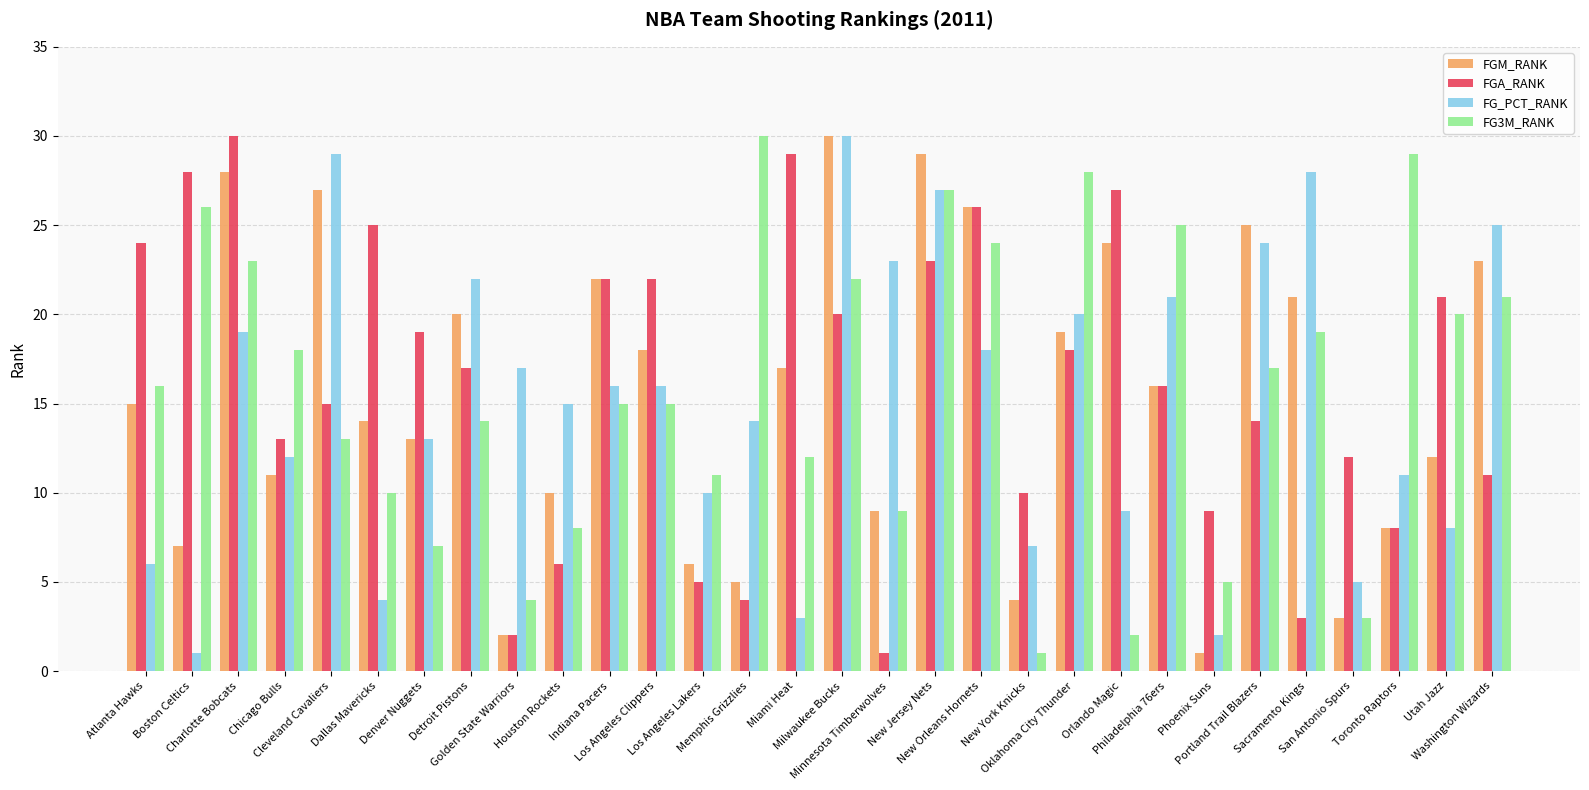

What is the label of the 19th bar from the left?

New Orleans Hornets